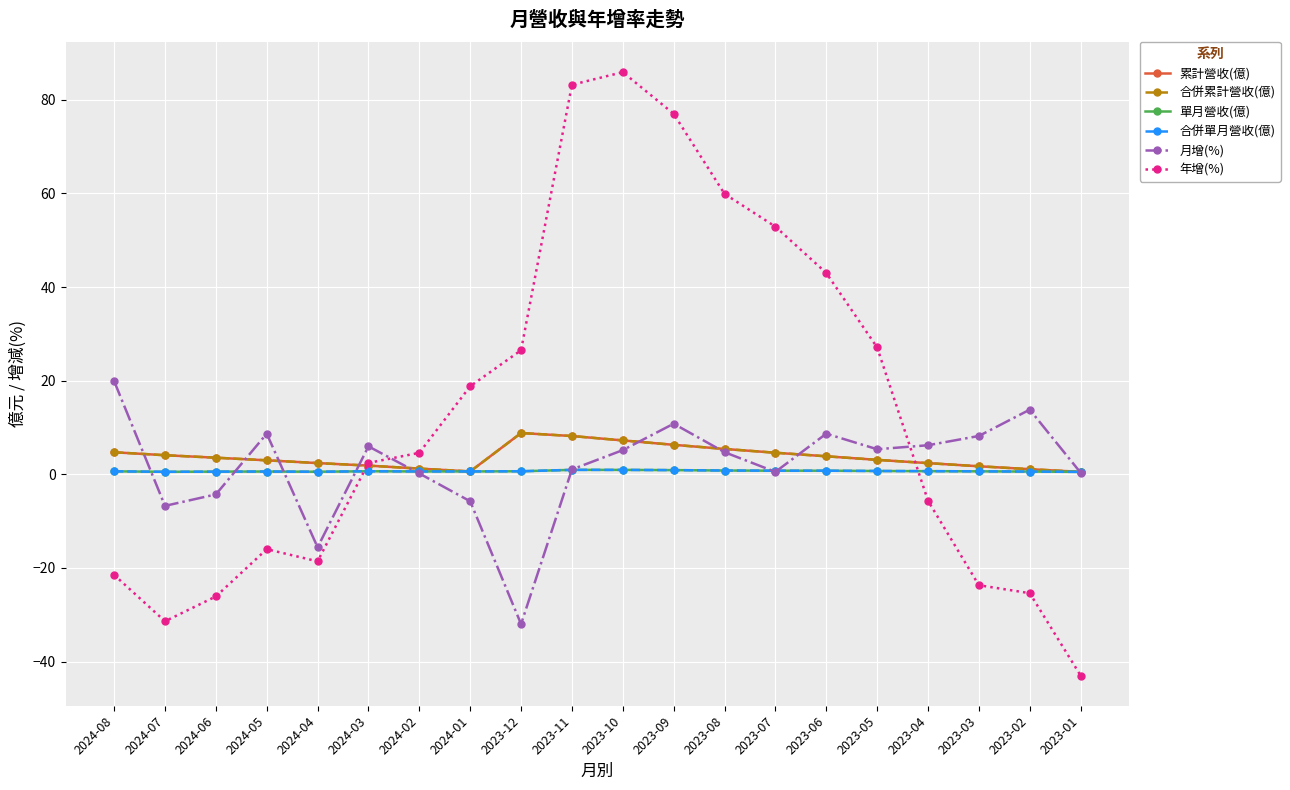

Does the chart have visible grid lines?

Yes